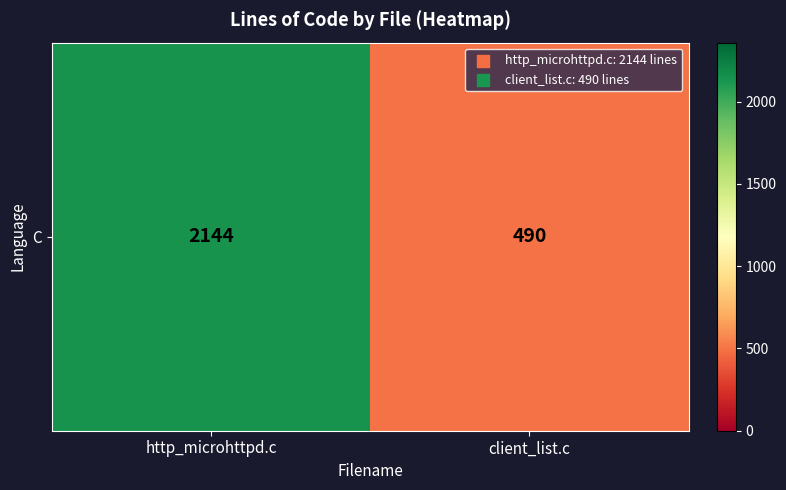

Which category has the highest value across all series?

http_microhttpd.c